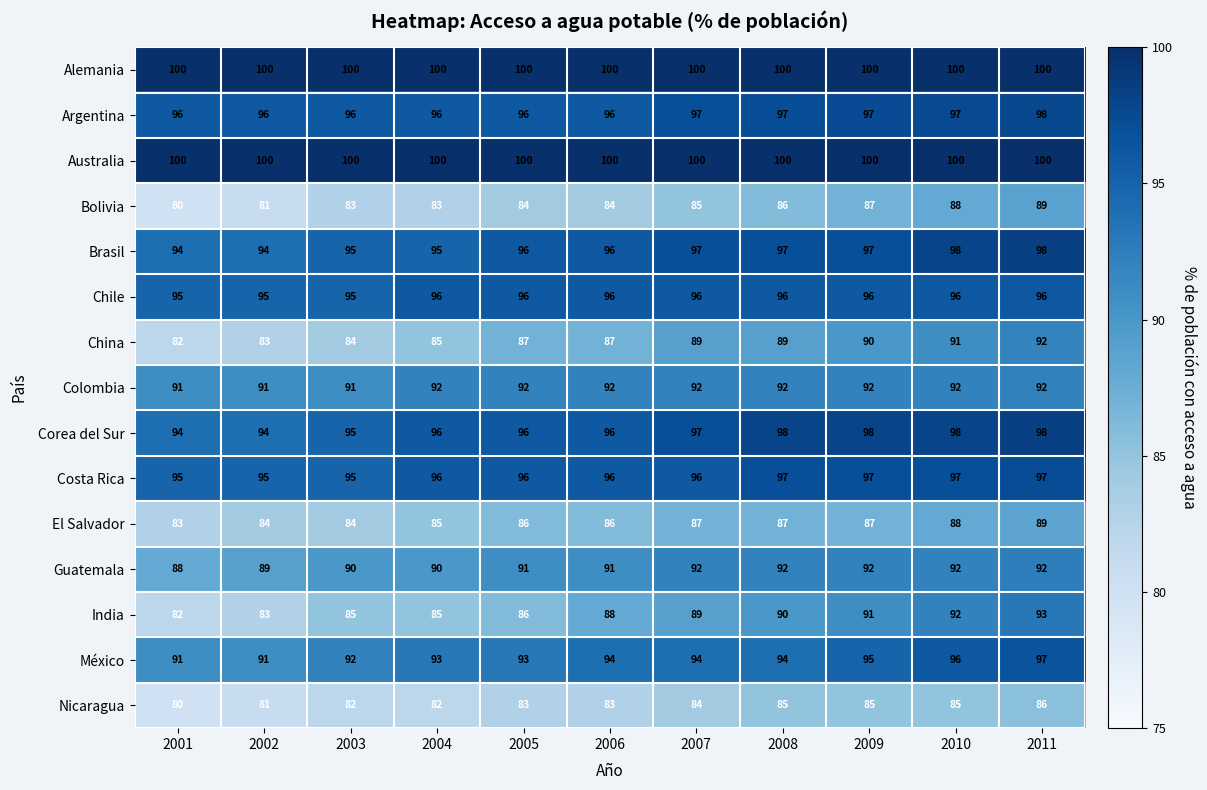

Is it true that El Salvador equals 83 at 2001?

True